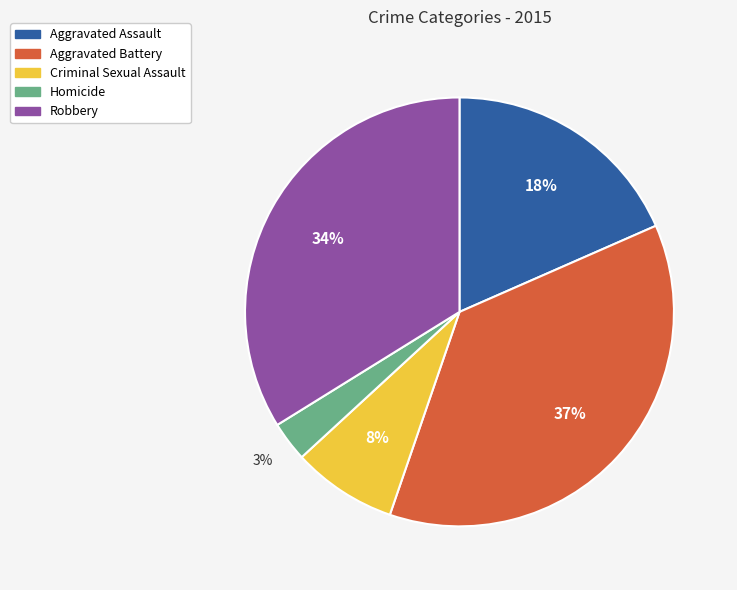

What is the ratio of the value at Homicide to the value at Criminal Sexual Assault?

0.4